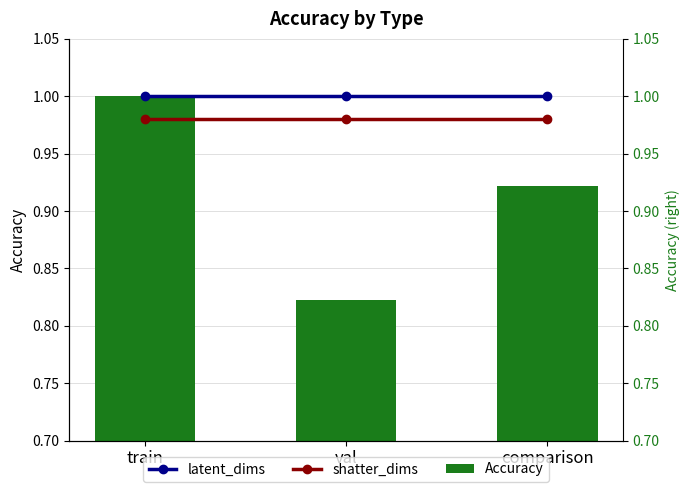

True or false: Accuracy has a value of 0.8 at val.

True